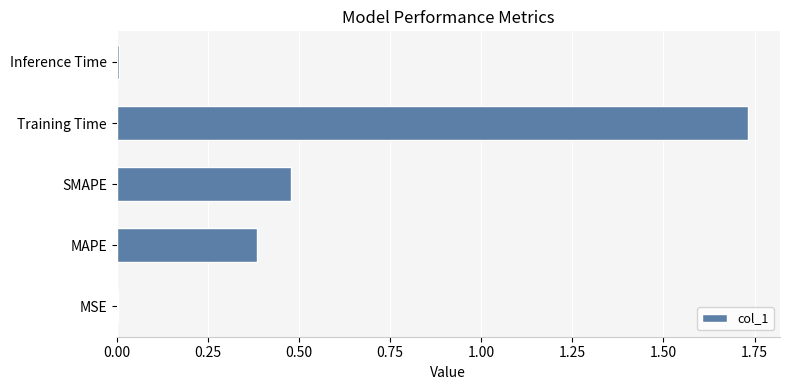

Which has a higher value, Training Time or Inference Time?

Training Time